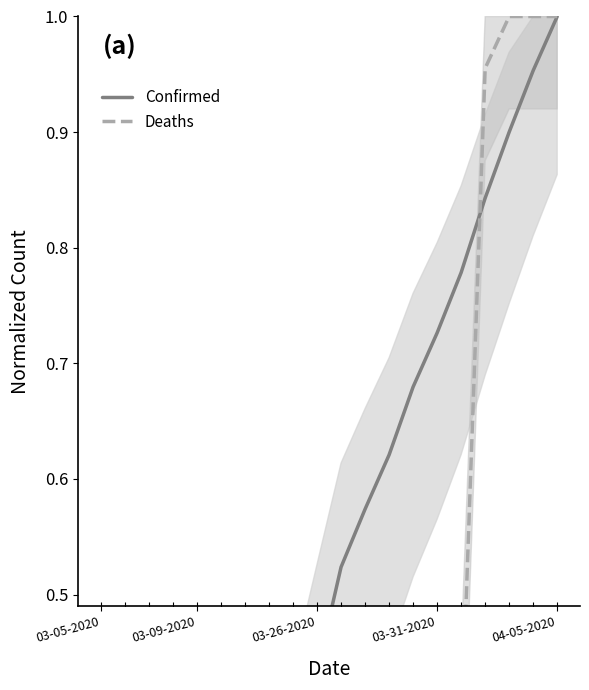

True or false: Confirmed has more than 1 points higher than both neighbors.

False